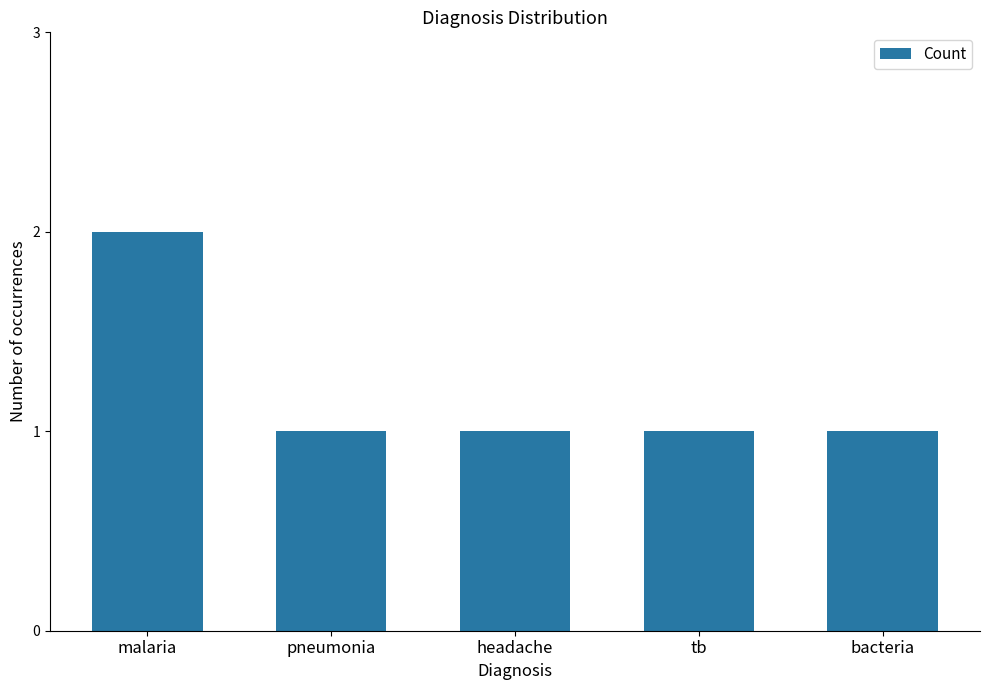

The chart shows a value of 3 at malaria. True or false?

False